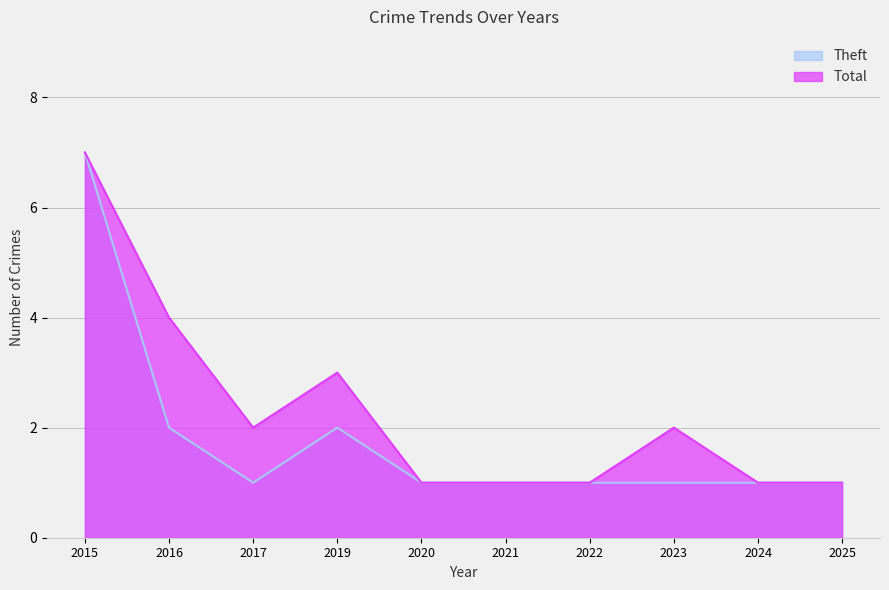

What is the value of the Theft point at the 6th from the left?

1